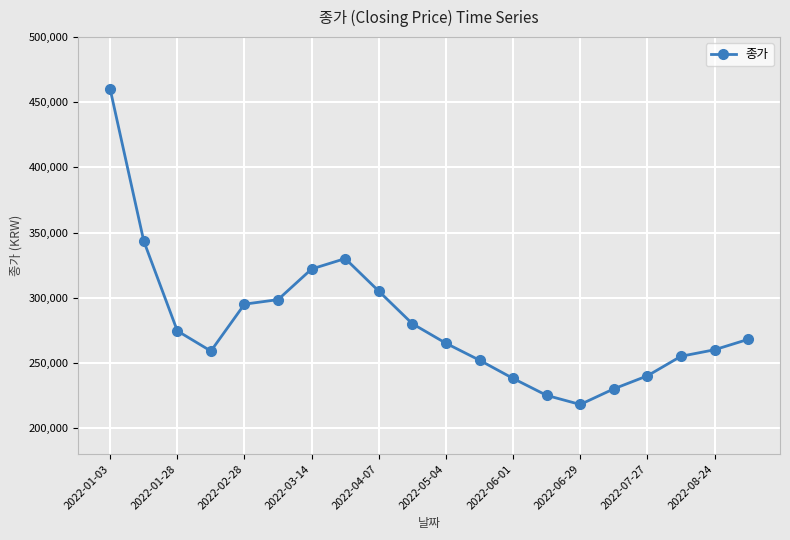

What is the value of the 10th point from the left?

280000